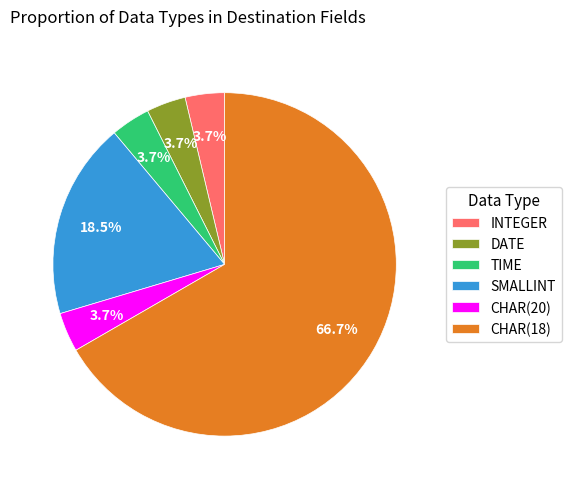

Is there any slice that represents more than half of the pie?

Yes